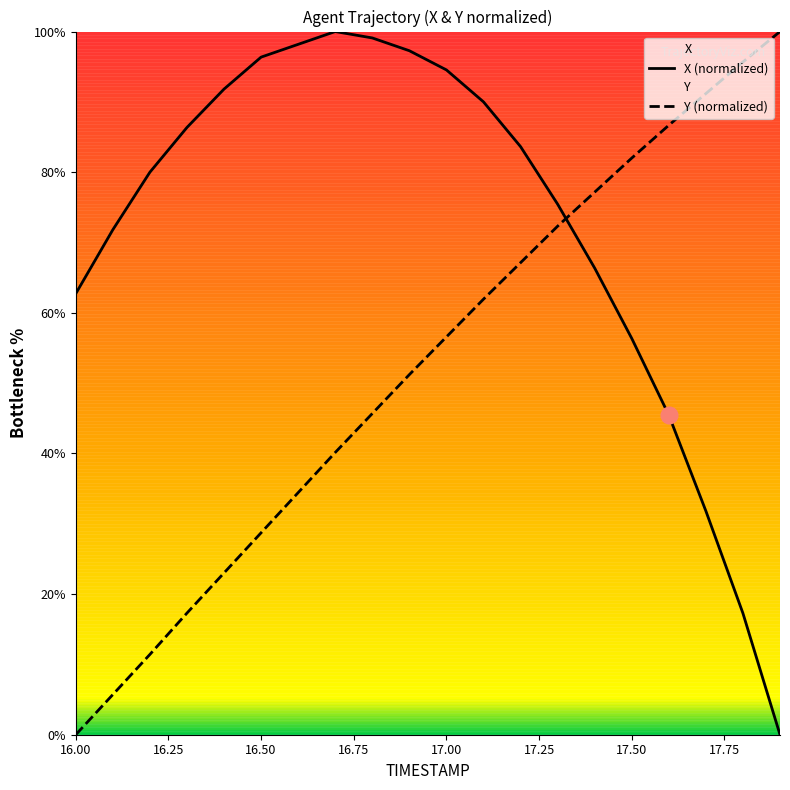

The value of Y (normalized) at 17.00 is 84.6. True or false?

False